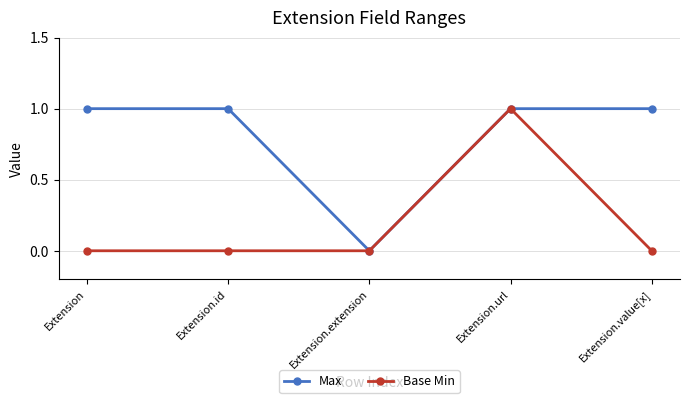

Rank the series by their average value, from lowest to highest.

Base Min, Max